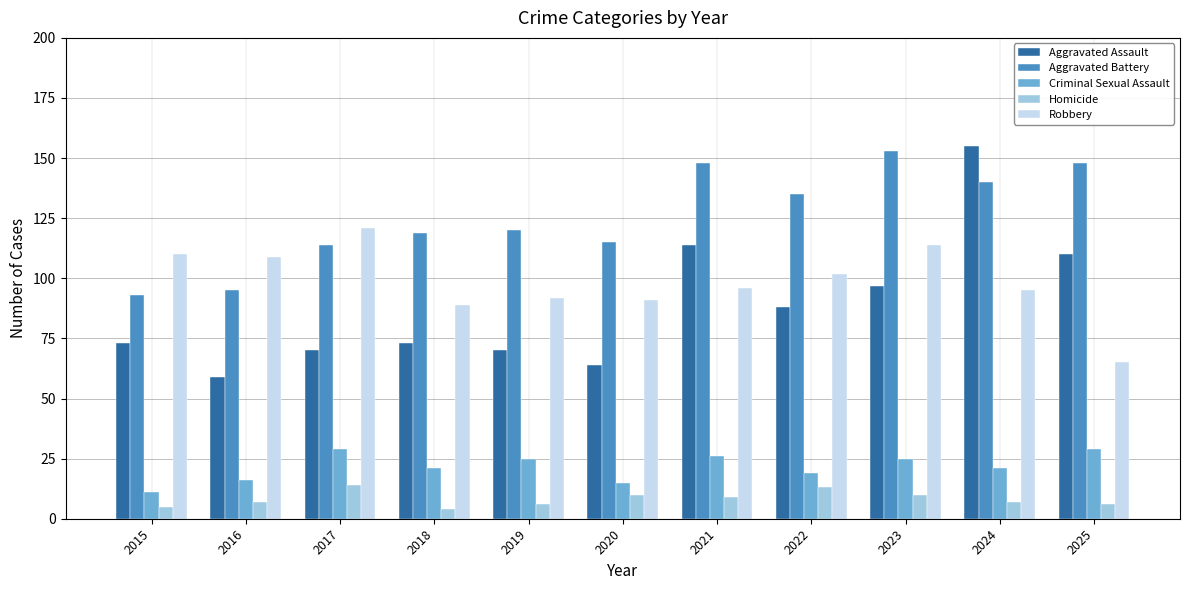

What is the minimum value for Criminal Sexual Assault?

11